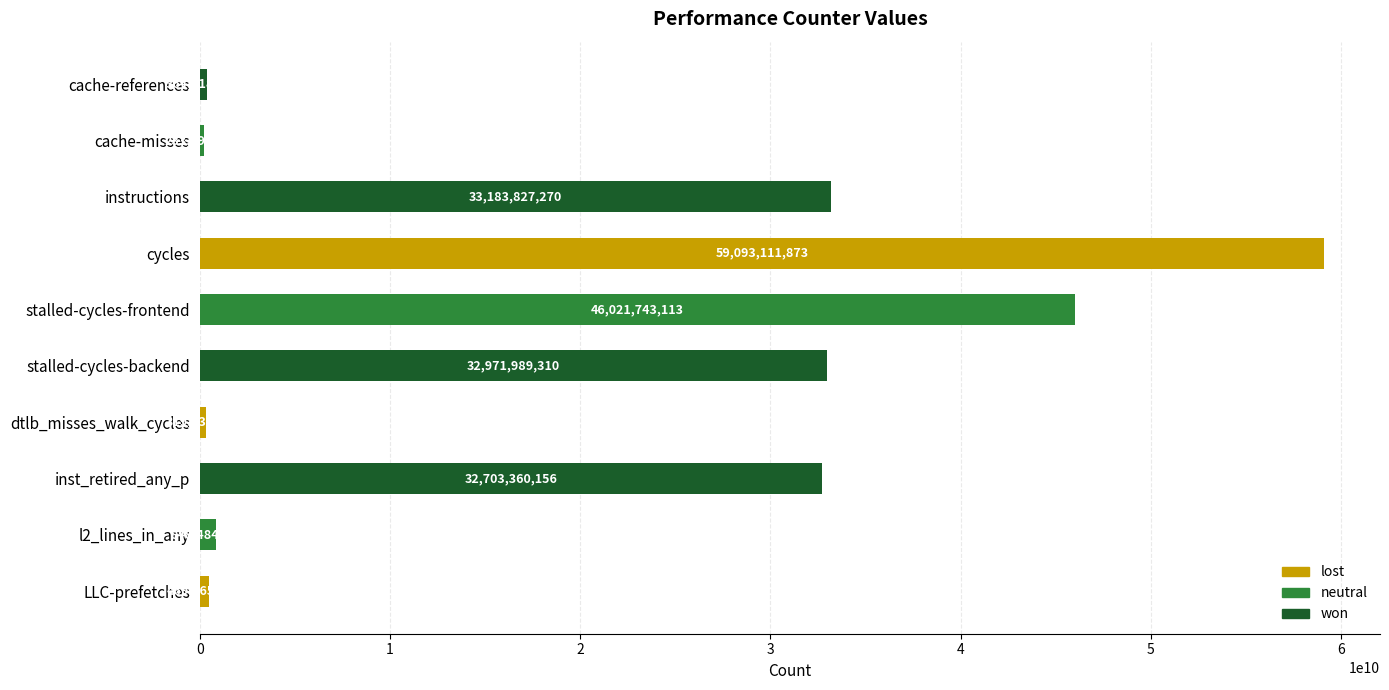

Are the bars horizontal?

Yes